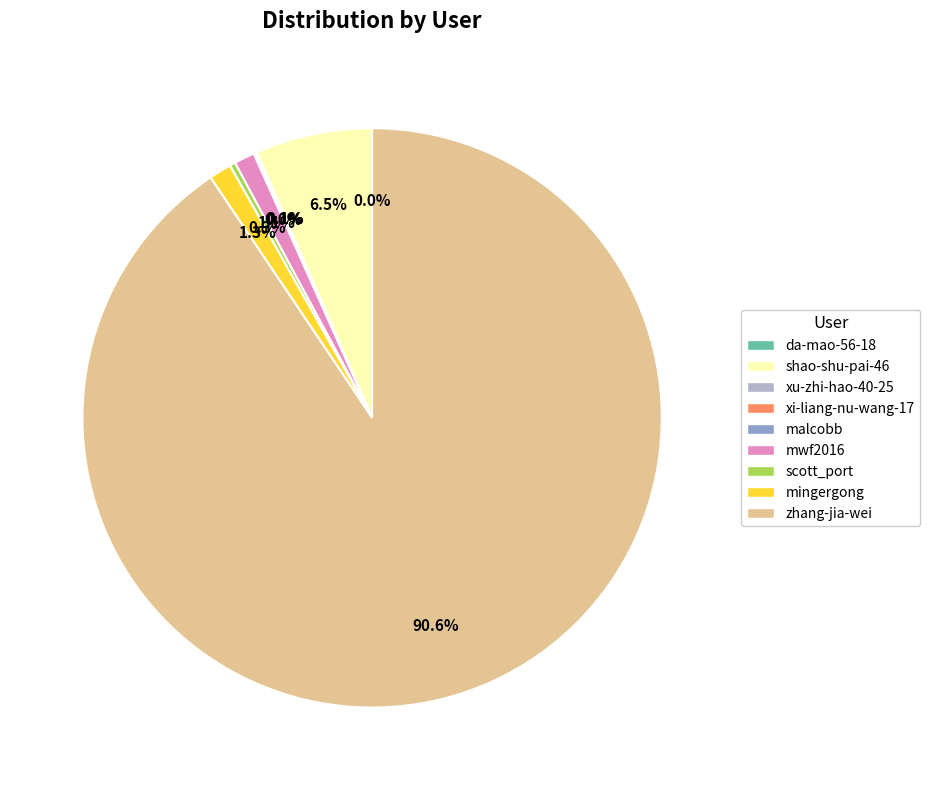

To the nearest percent, what is the average slice percentage?

11%